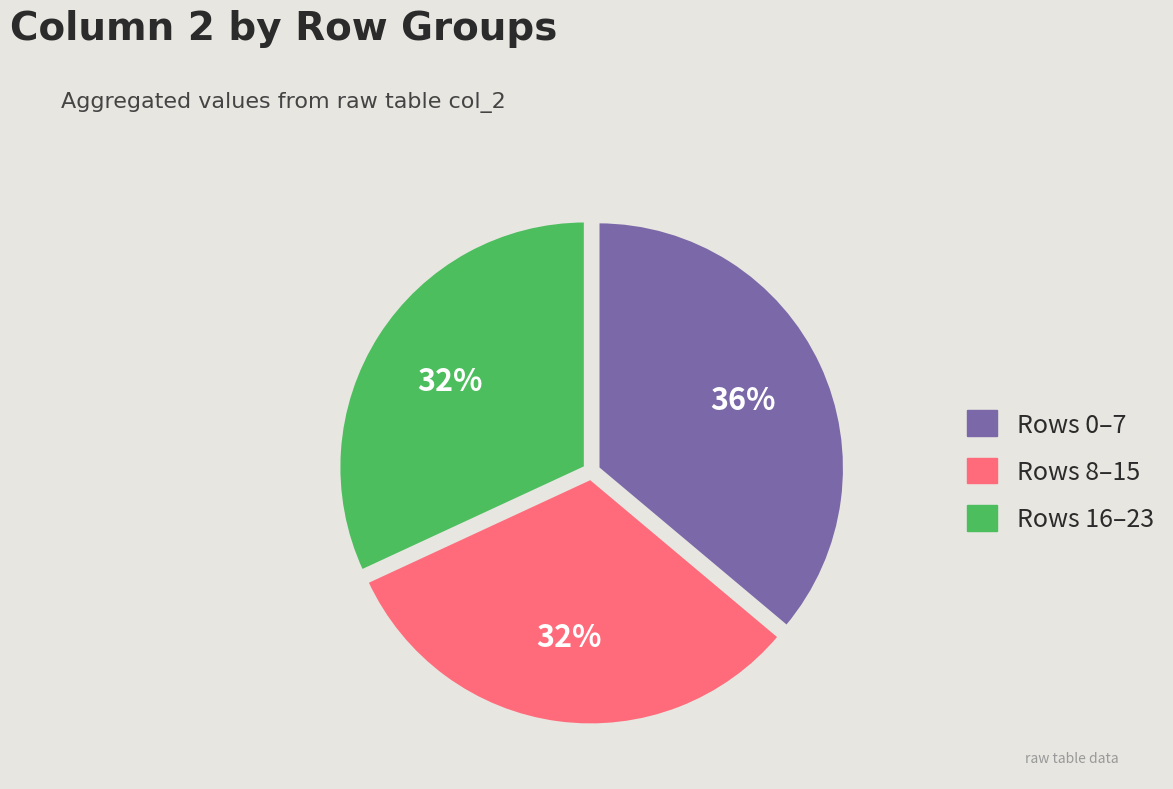

Is there a majority slice in this chart?

No